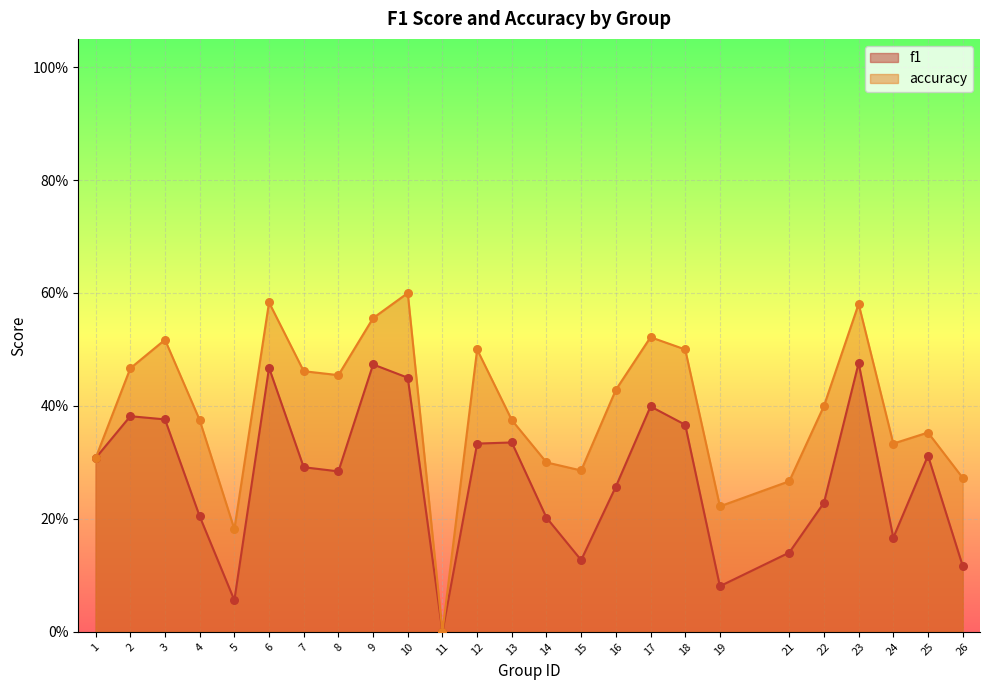

At which category is the sum across all series the highest?

23